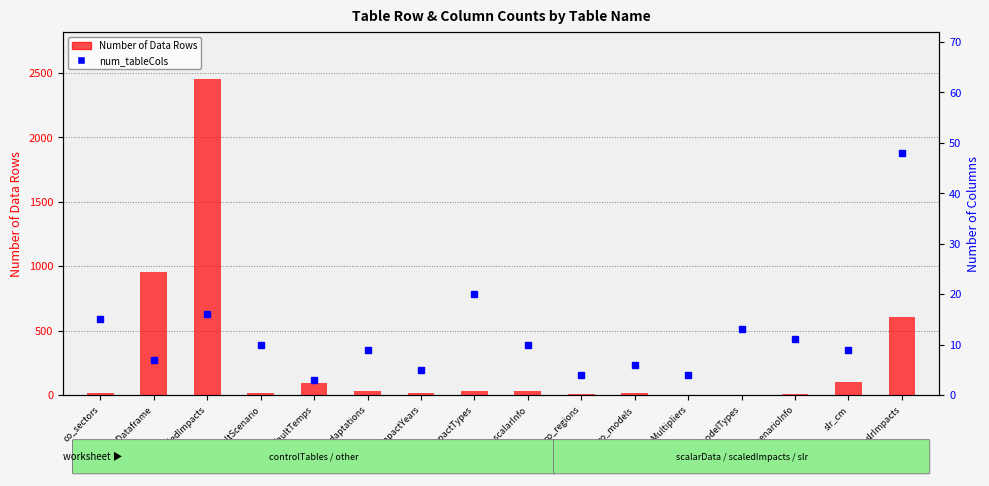

Count the number of categories in the chart.

16